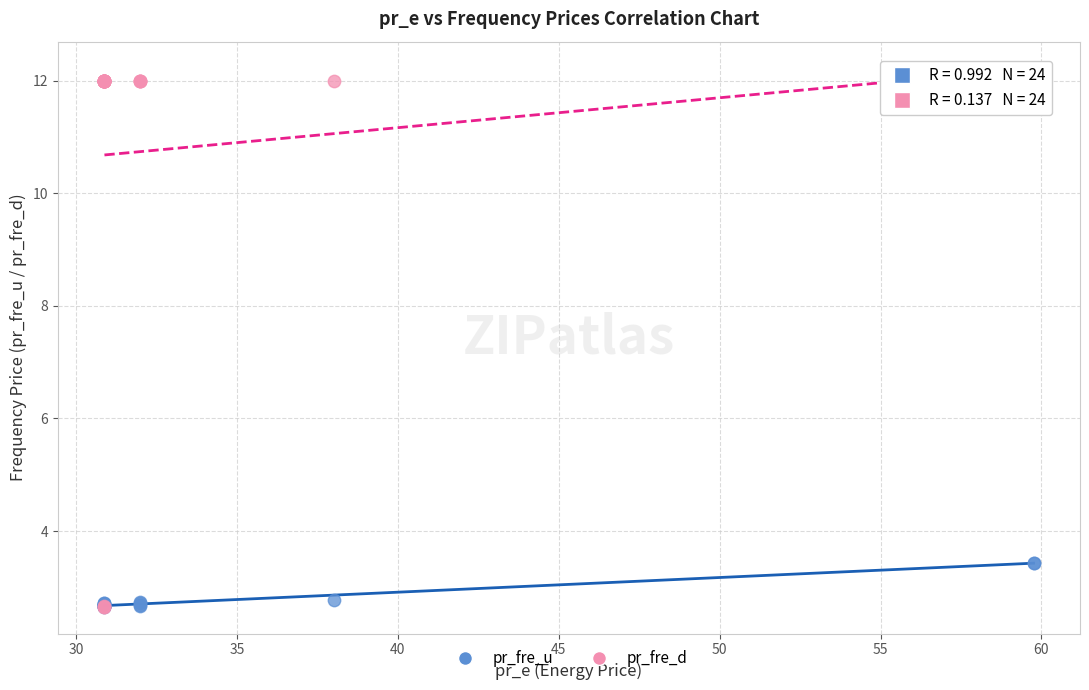

What are all the series names shown in the legend?

pr_fre_u, pr_fre_d